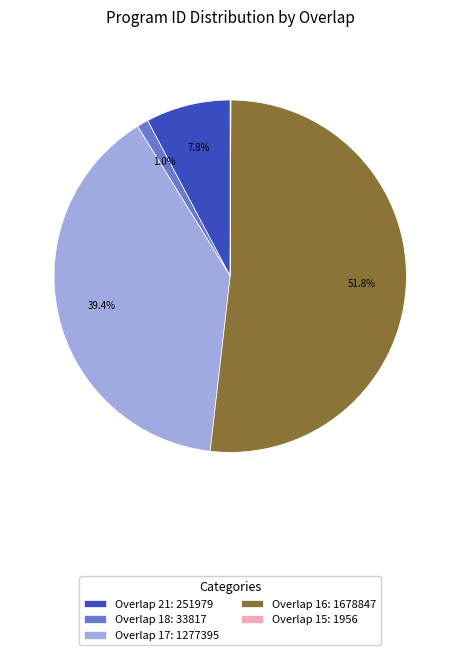

Between Overlap 21: 251979 and Overlap 17: 1277395, which is larger?

Overlap 17: 1277395